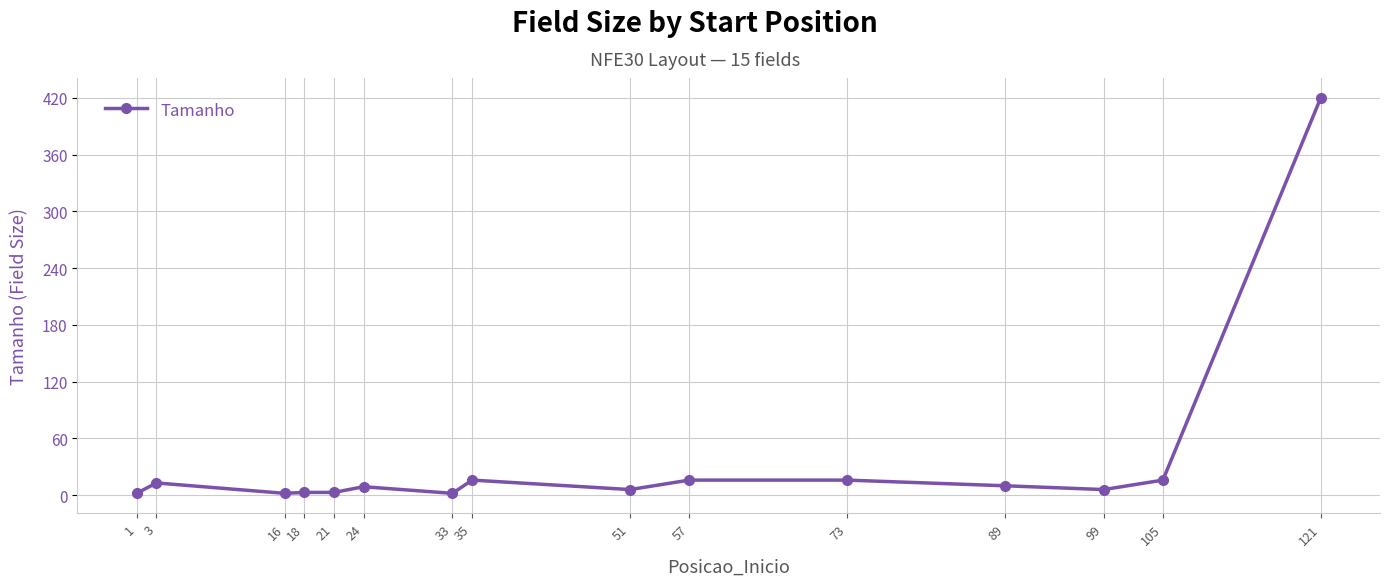

What is the value of the 6th point from the left?

9